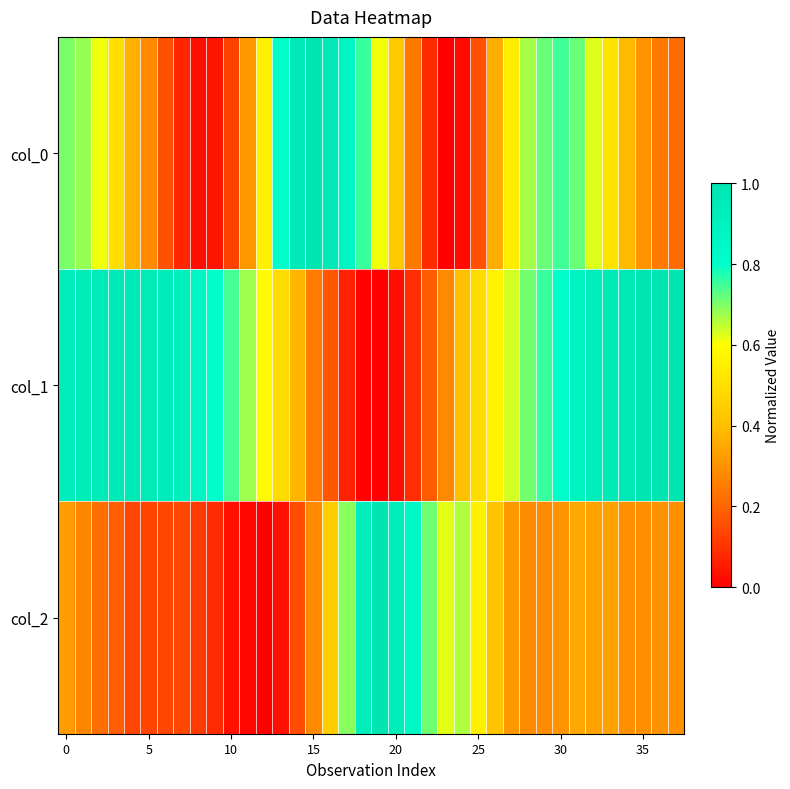

Rank the series by their average value, from highest to lowest.

col_1, col_0, col_2